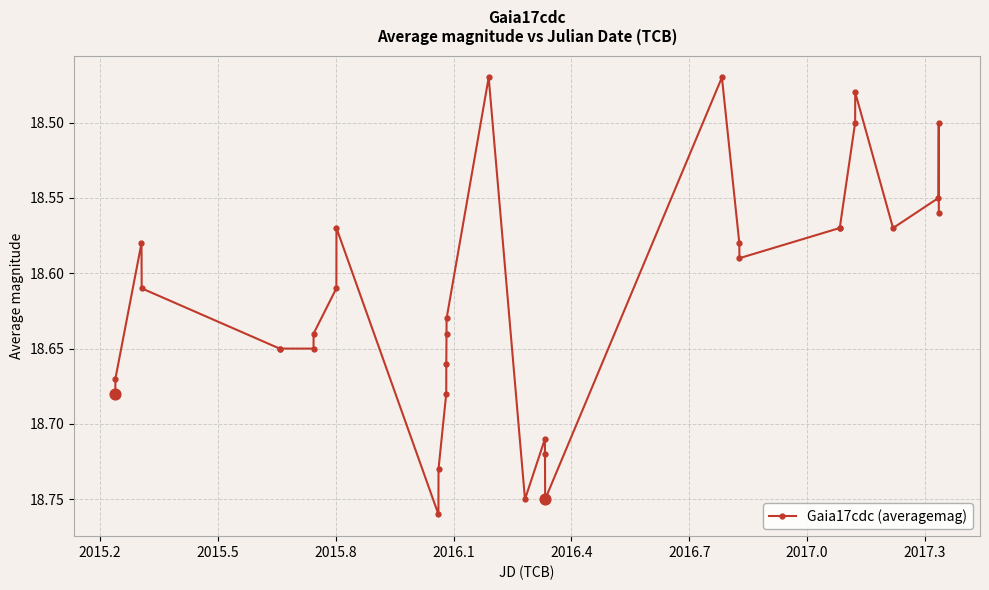

Count the values in the range 18 to 19.

32